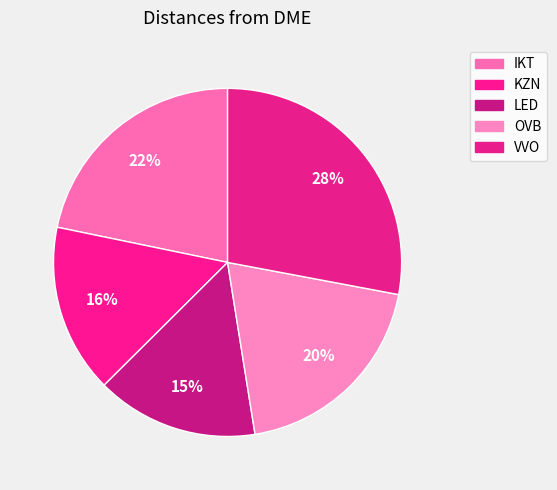

Approximately how many times larger is the value at IKT compared to LED?

1.4